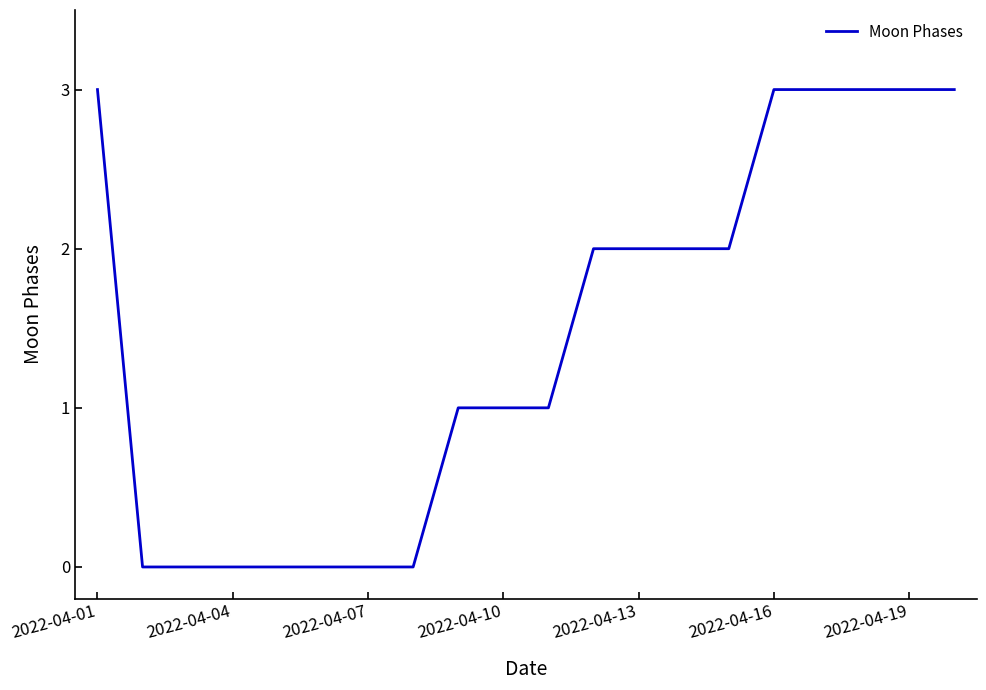

What is the greatest value displayed?

3